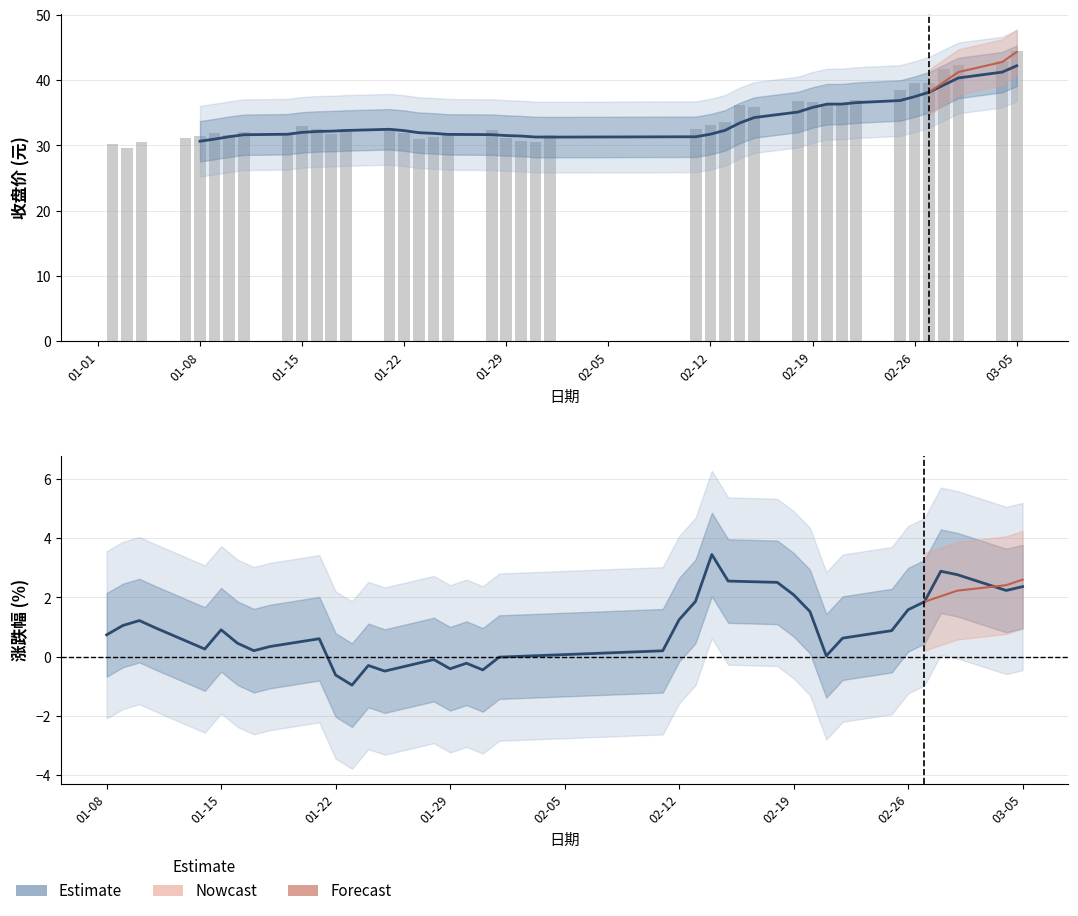

What is the value of the 收盘 bar at the 22nd from the left?

30.6